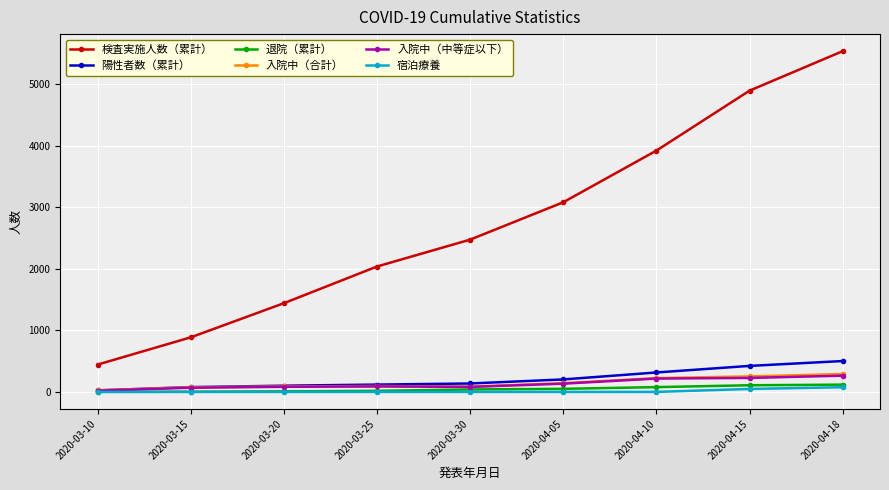

What are all the series names shown in the legend?

検査実施人数（累計）, 陽性者数（累計）, 退院（累計）, 入院中（合計）, 入院中（中等症以下）, 宿泊療養